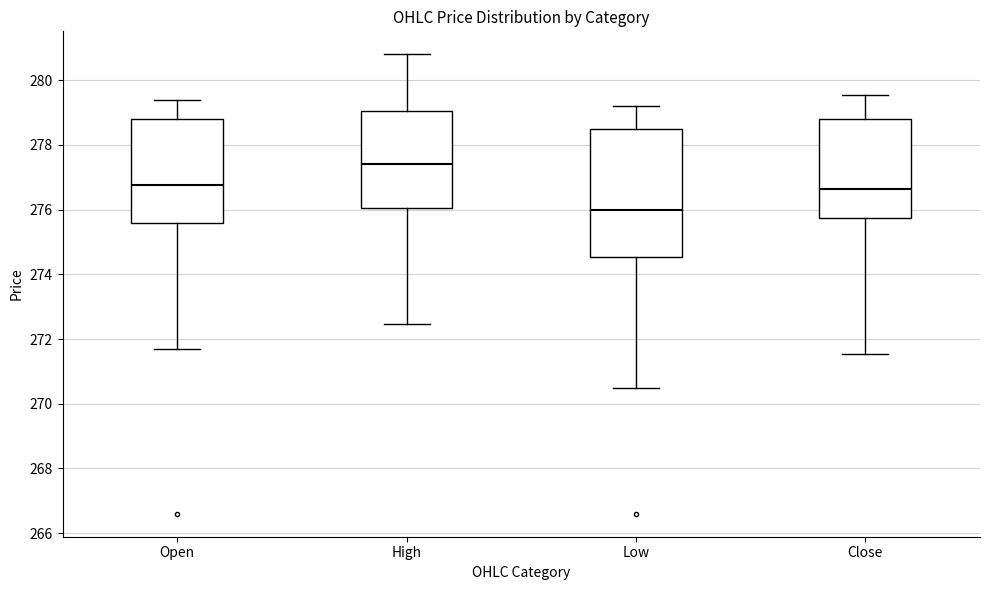

Reading left to right, transcribe this box plot: for each box, give where its median line is, the range the box spans, and where its two whiskers end, as read against the y-axis. The values are not printed on the chart, so give them approximately, as read against the axis.

Open: median 276.8, box 275.6 to 278.8, whiskers 271.8 to 279.4
High: median 277.4, box 276.0 to 279.0, whiskers 272.4 to 280.8
Low: median 276.0, box 274.6 to 278.6, whiskers 270.6 to 279.2
Close: median 276.6, box 275.8 to 278.8, whiskers 271.6 to 279.6